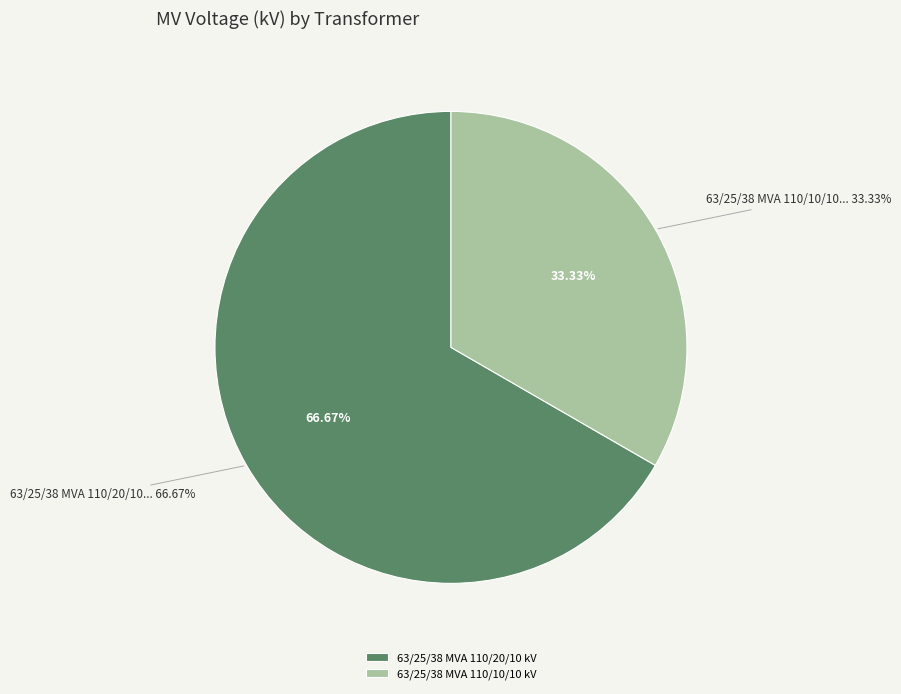

Count the number of slices in the pie.

2